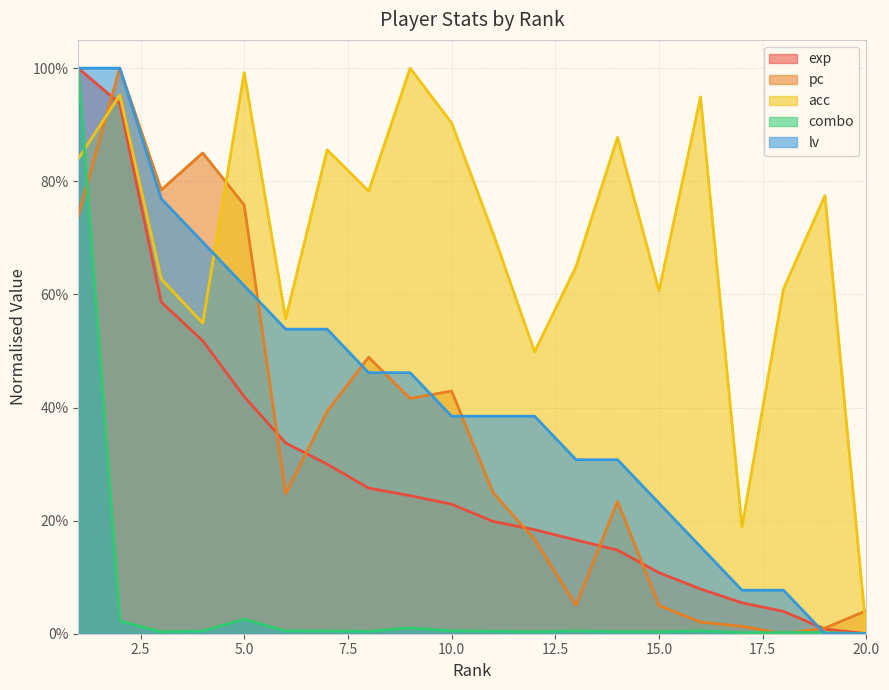

How many interior local peaks does the acc series have?

7